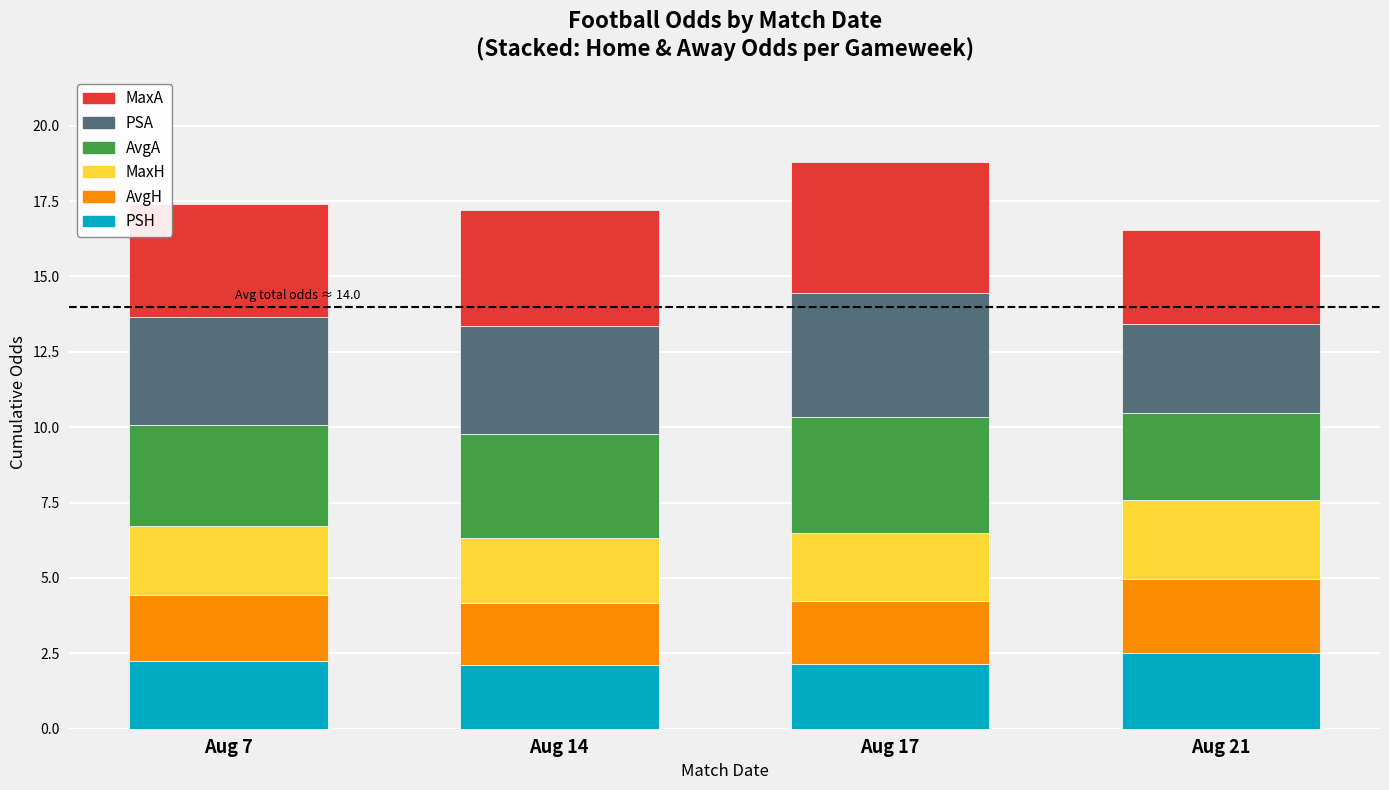

The PSH series shows 1.0 at Aug 14. True or false?

False